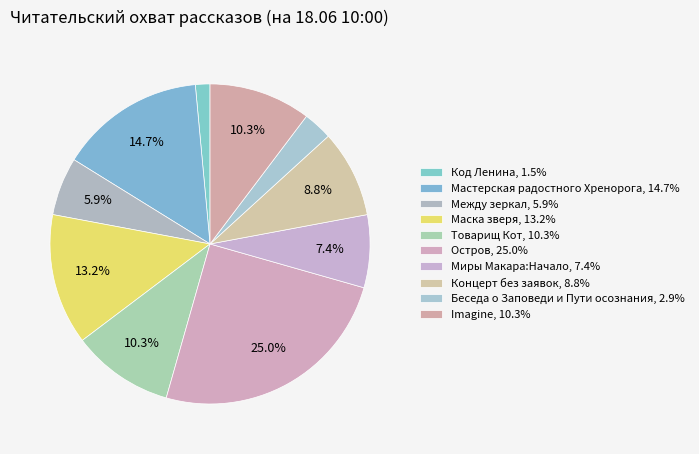

How many slices are in this pie chart?

10